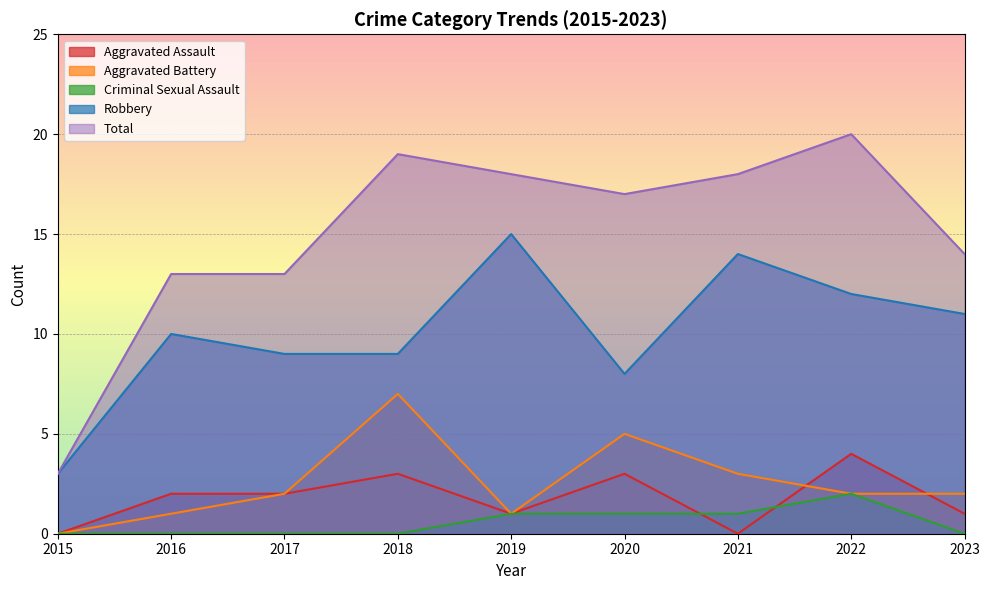

How many lines are shown in the chart?

5